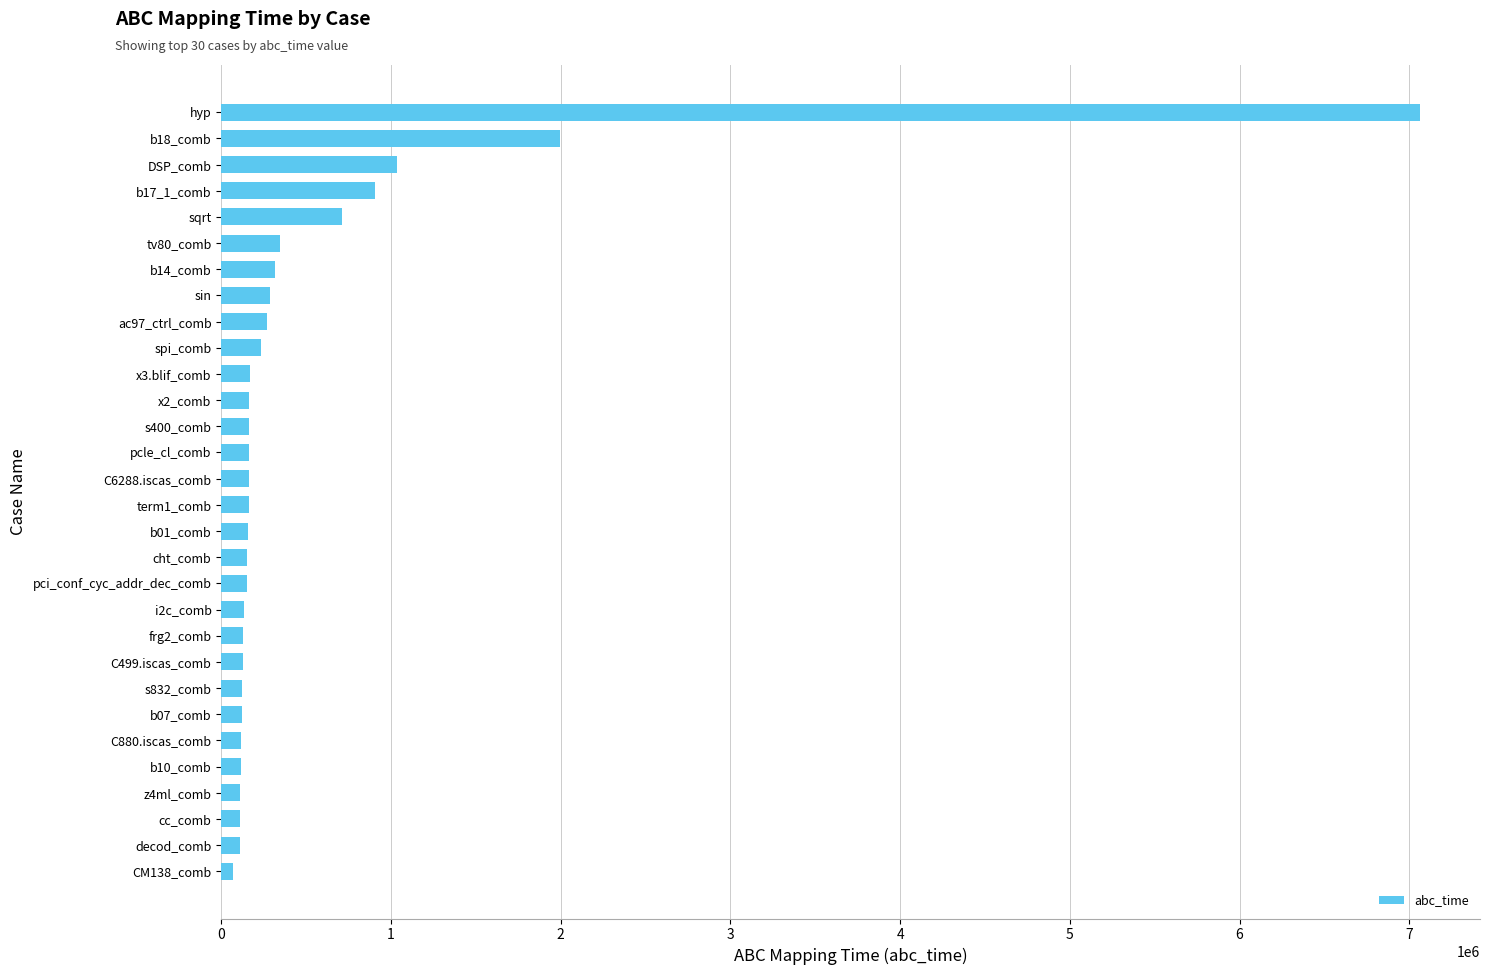

What is the difference between the maximum and minimum values?

6993323